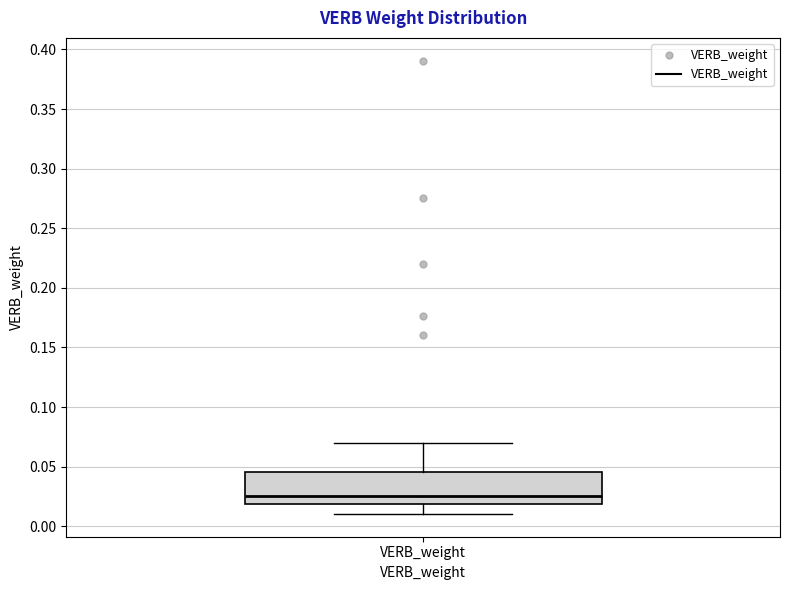

Read this box plot against the y-axis: the position of the median line, the range covered by the box, and the ends of both whiskers. The values are not printed on the chart, so give them approximately, as read against the axis.

median 0.025, box 0.020 to 0.045, whiskers 0.010 to 0.070